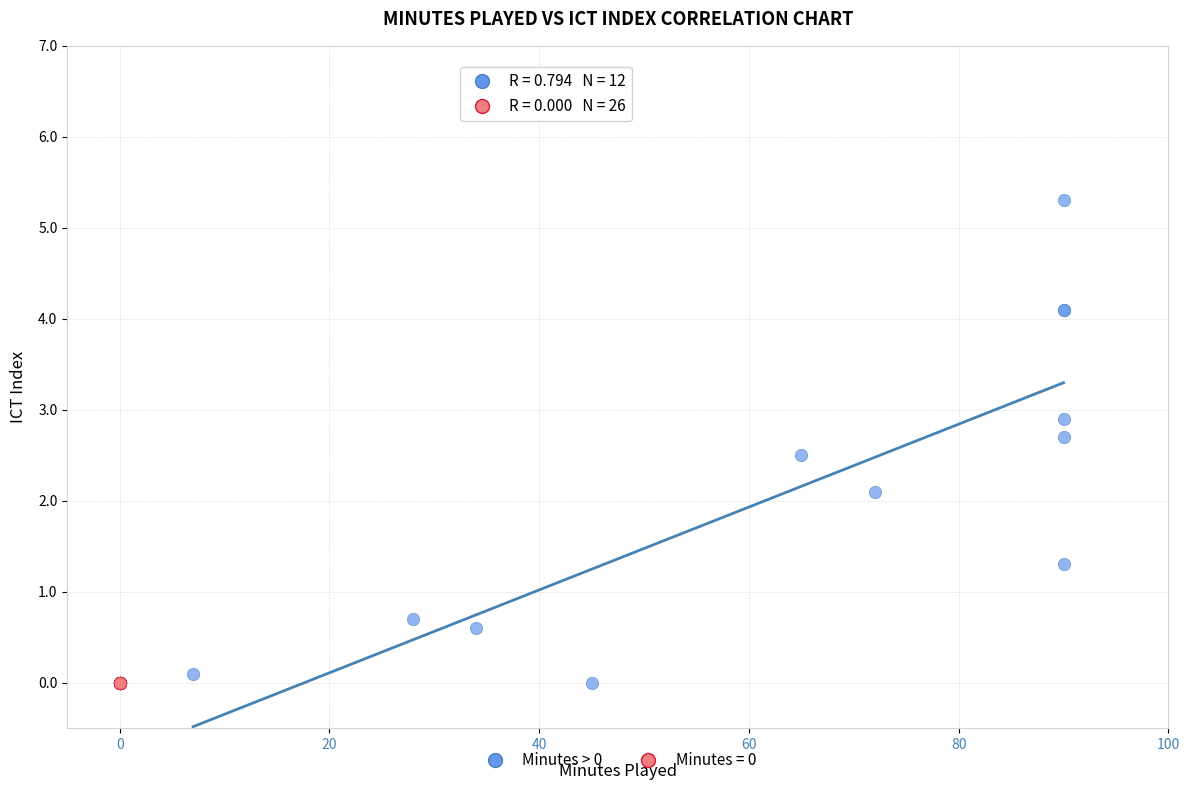

Which series contains the highest Y value?

Minutes > 0